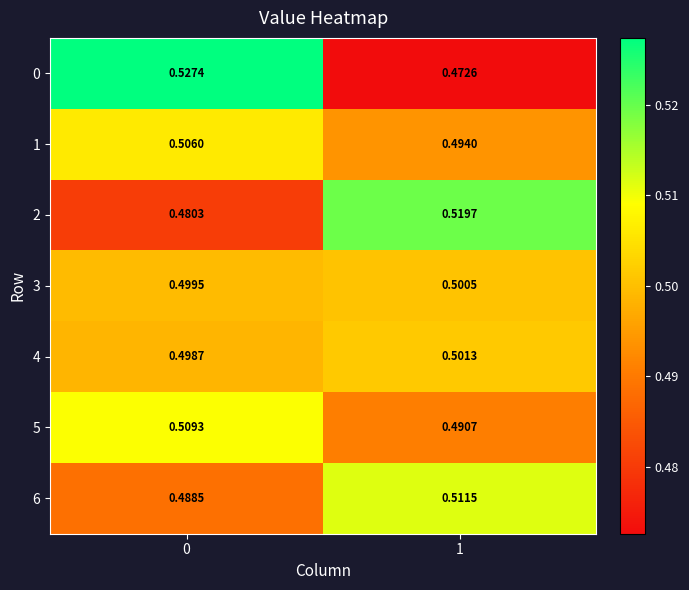

Is the value of 2 at 0 greater than the value of 3 at 0?

No